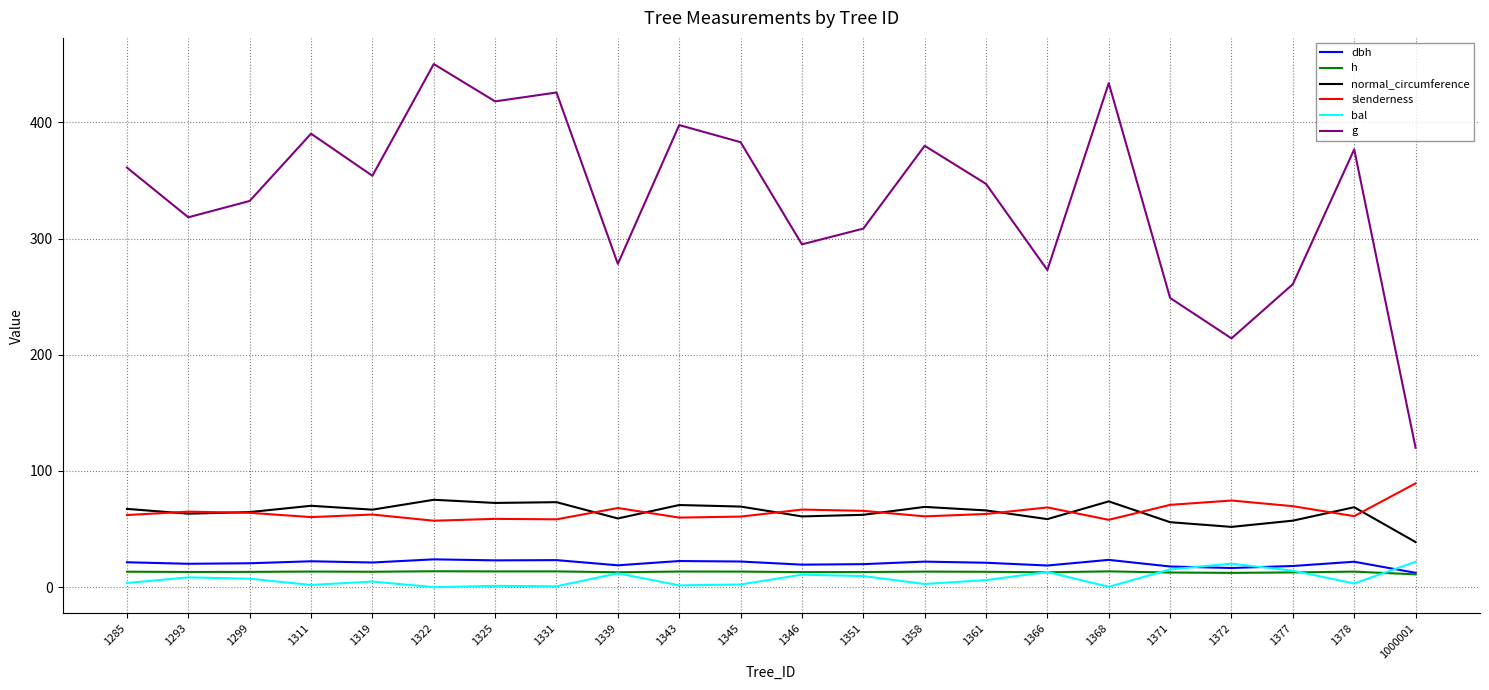

Which series changed the most between 1358 and 1372?

g